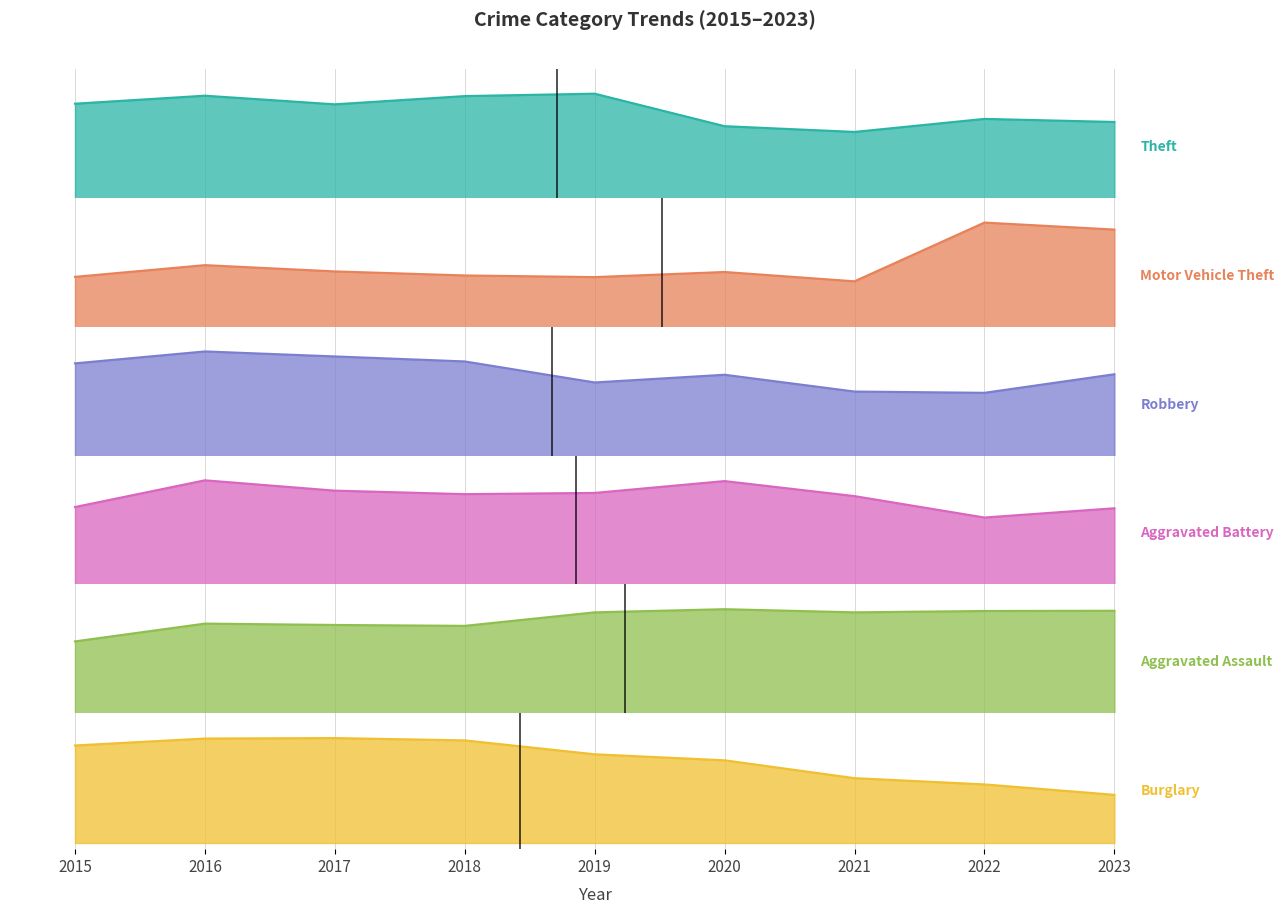

Reading right to left, what are all the values shown in this chart?

Theft: 0.6	0.6	0.5	0.6	0.8	0.8	0.8	0.8	0.8
Motor Vehicle Theft: 0.8	0.8	0.4	0.4	0.4	0.4	0.5	0.5	0.4
Robbery: 0.7	0.5	0.5	0.7	0.6	0.8	0.8	0.8	0.8
Aggravated Battery: 0.6	0.5	0.7	0.8	0.7	0.7	0.8	0.8	0.6
Aggravated Assault: 0.8	0.8	0.8	0.8	0.8	0.7	0.7	0.7	0.6
Burglary: 0.4	0.5	0.5	0.7	0.7	0.8	0.8	0.8	0.8